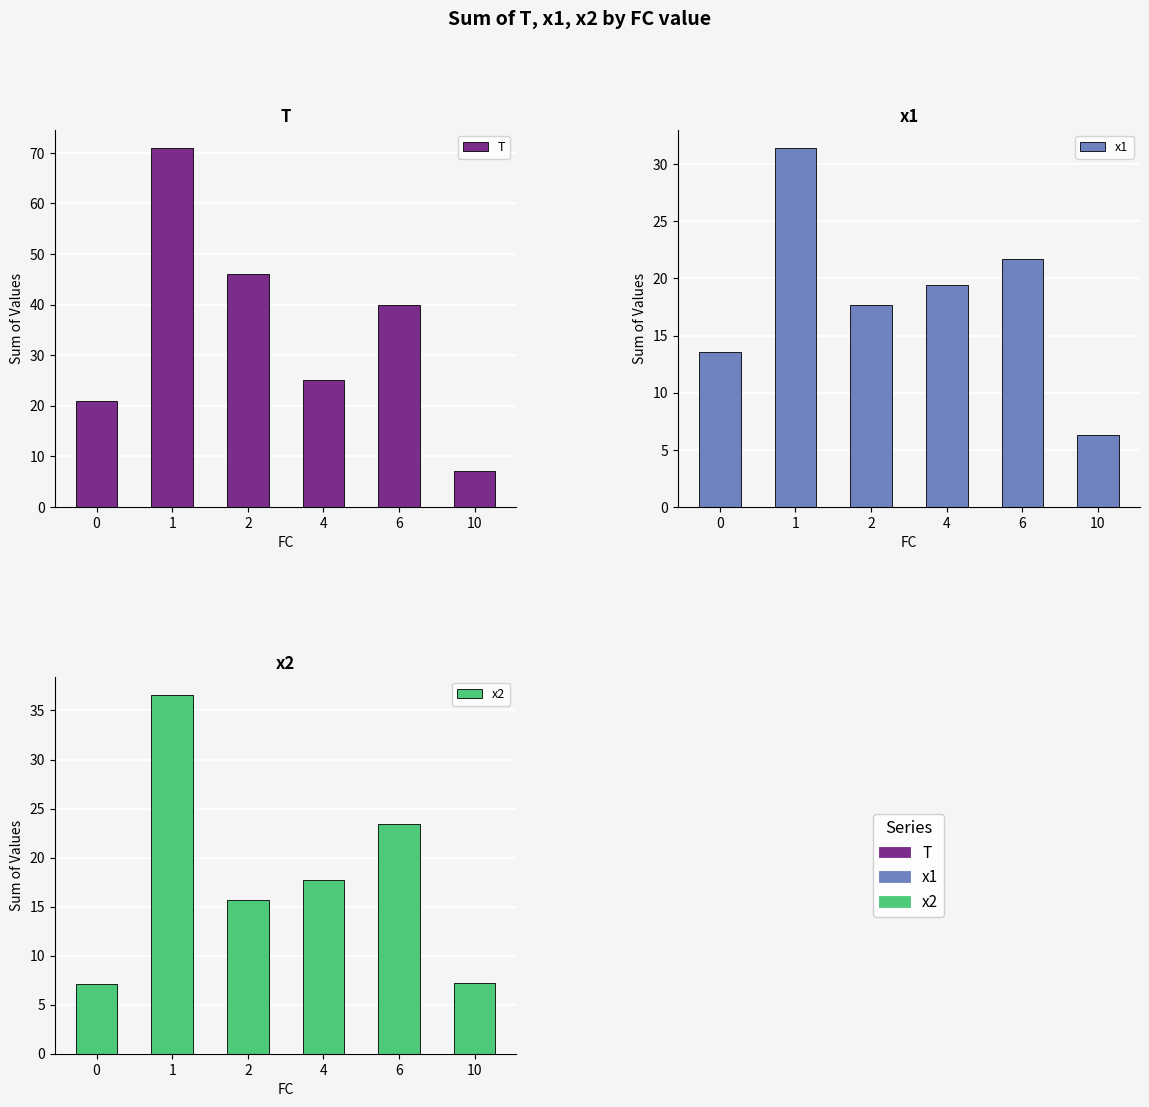

Which series has the widest spread of values?

T